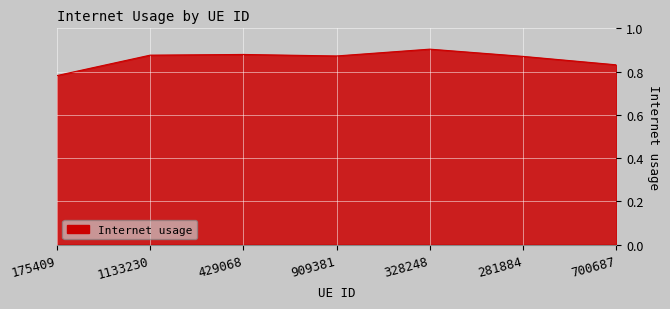

What is the sum of all values?

6.0